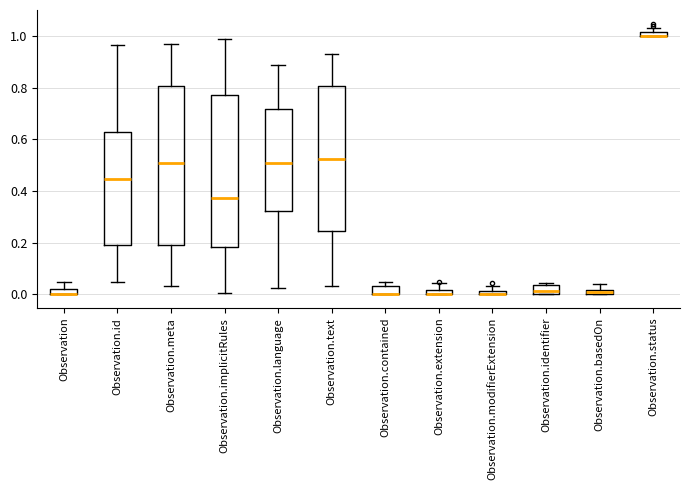

Where is the upper edge of the box for Observation.language on the y-axis? The values are not printed on the chart, so give them approximately, as read against the axis.

0.72